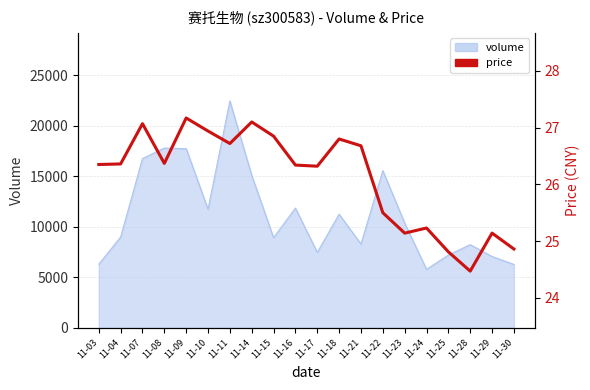

How many interior local peaks (higher than both neighbors) does the data have?

6